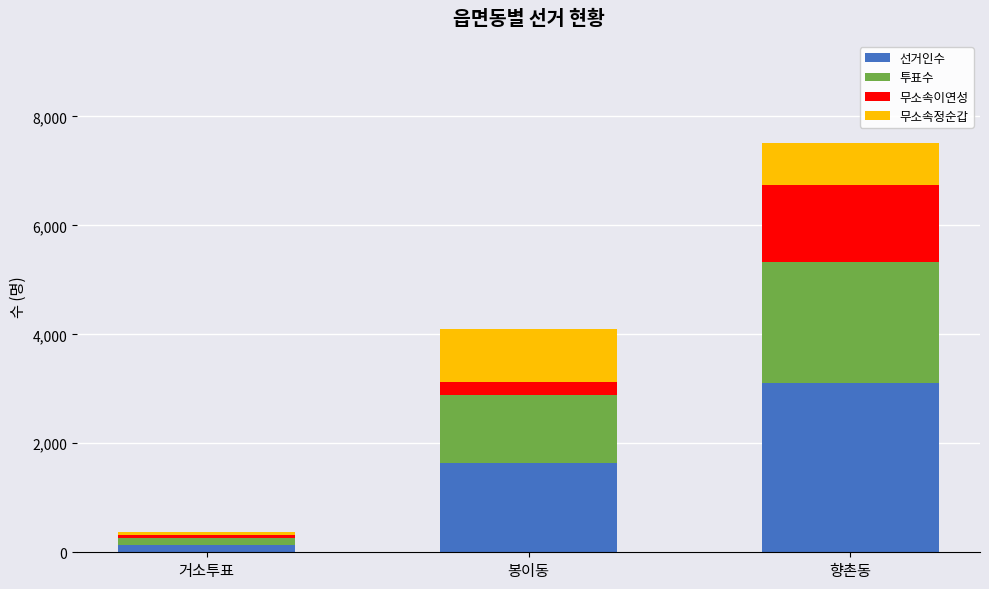

What is the sum of all 선거인수 values?

4864